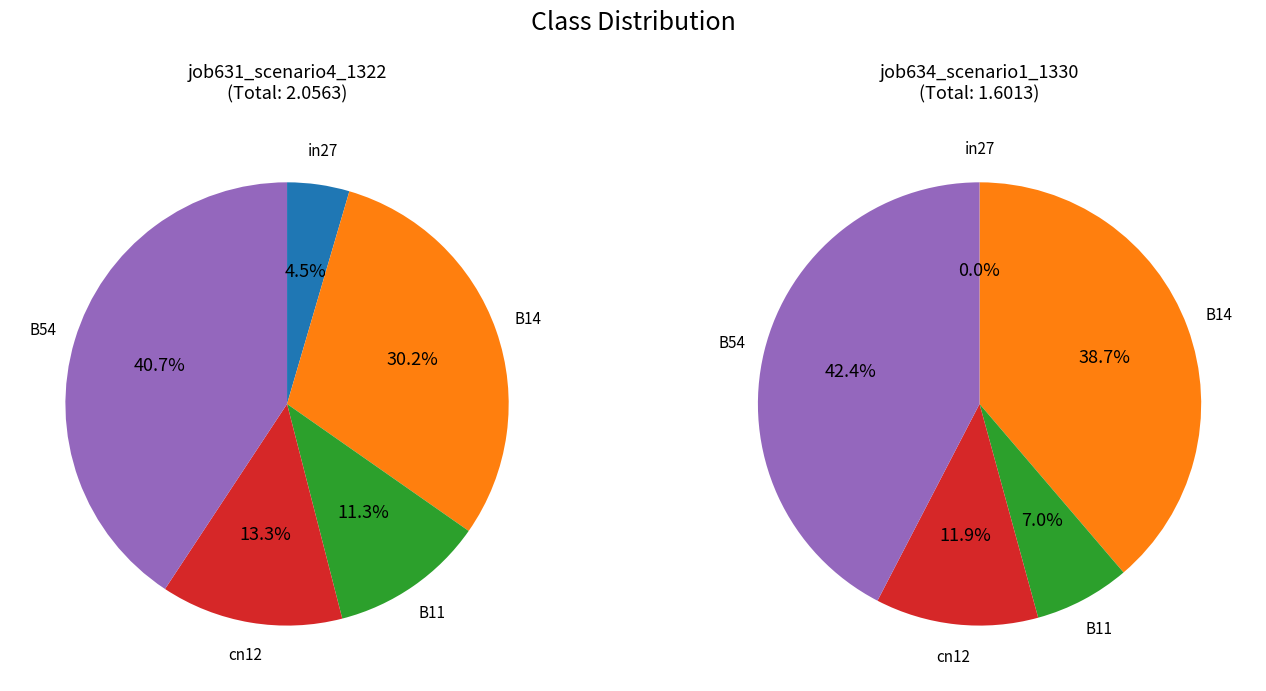

Between B54 and in27, which is larger?

B54